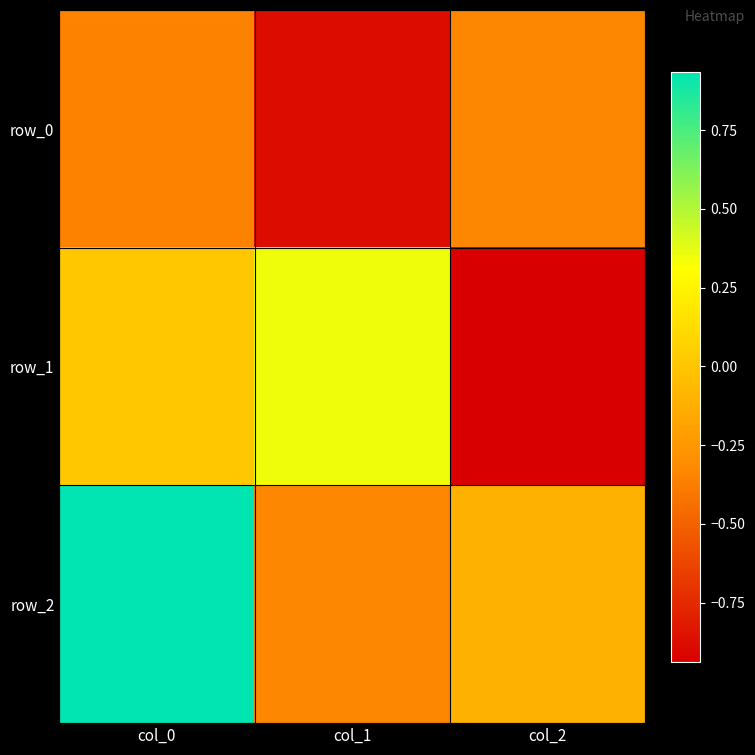

True or false: row_2 has a value of 0.9 at col_0.

True